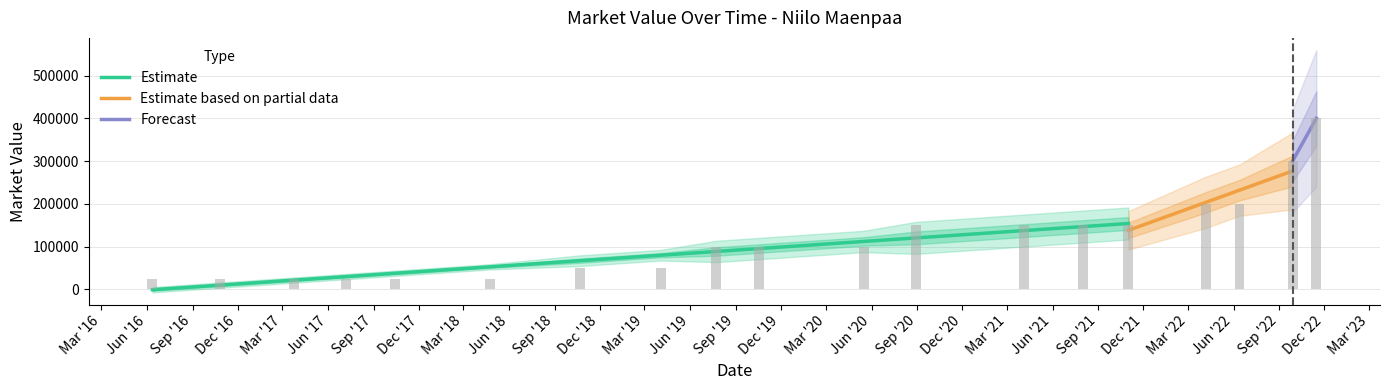

What is the ratio of the value at 2022-06-13 to the value at 2017-07-07?

8.0